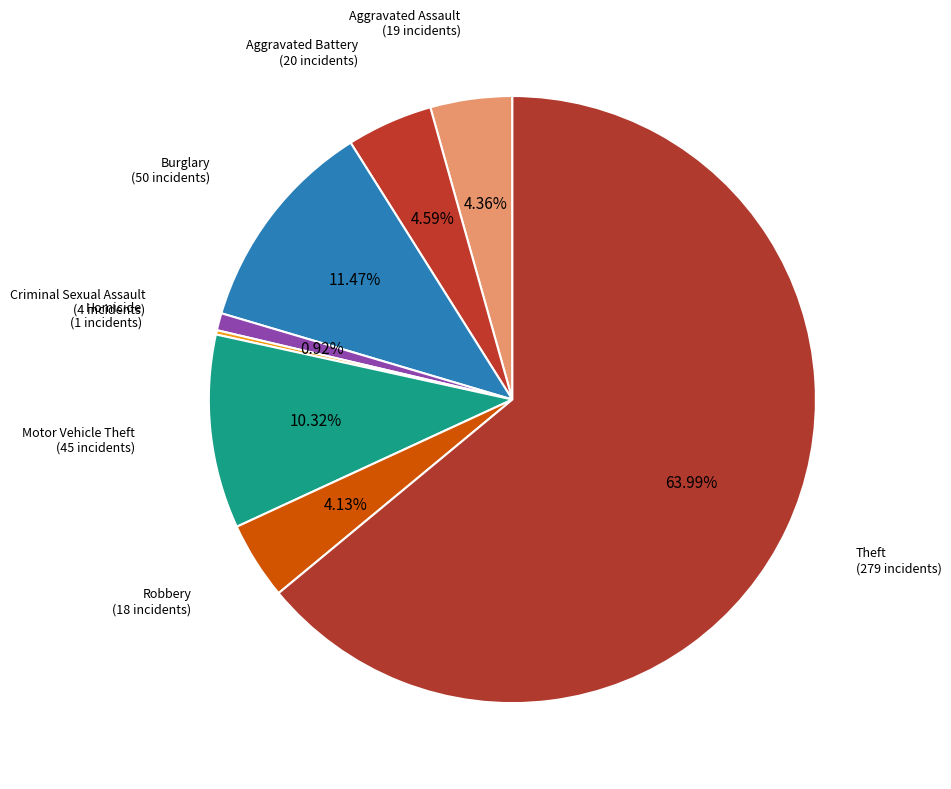

To the nearest percent, what is the difference between the largest and smallest slice percentages?

64%